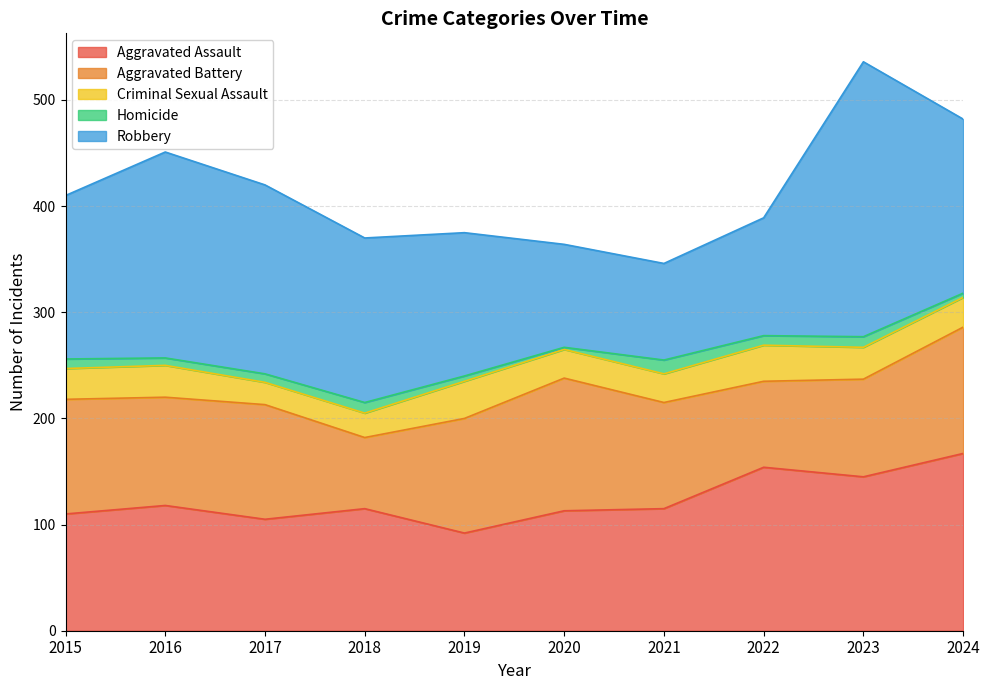

What is the total value across all series at 2018?

370